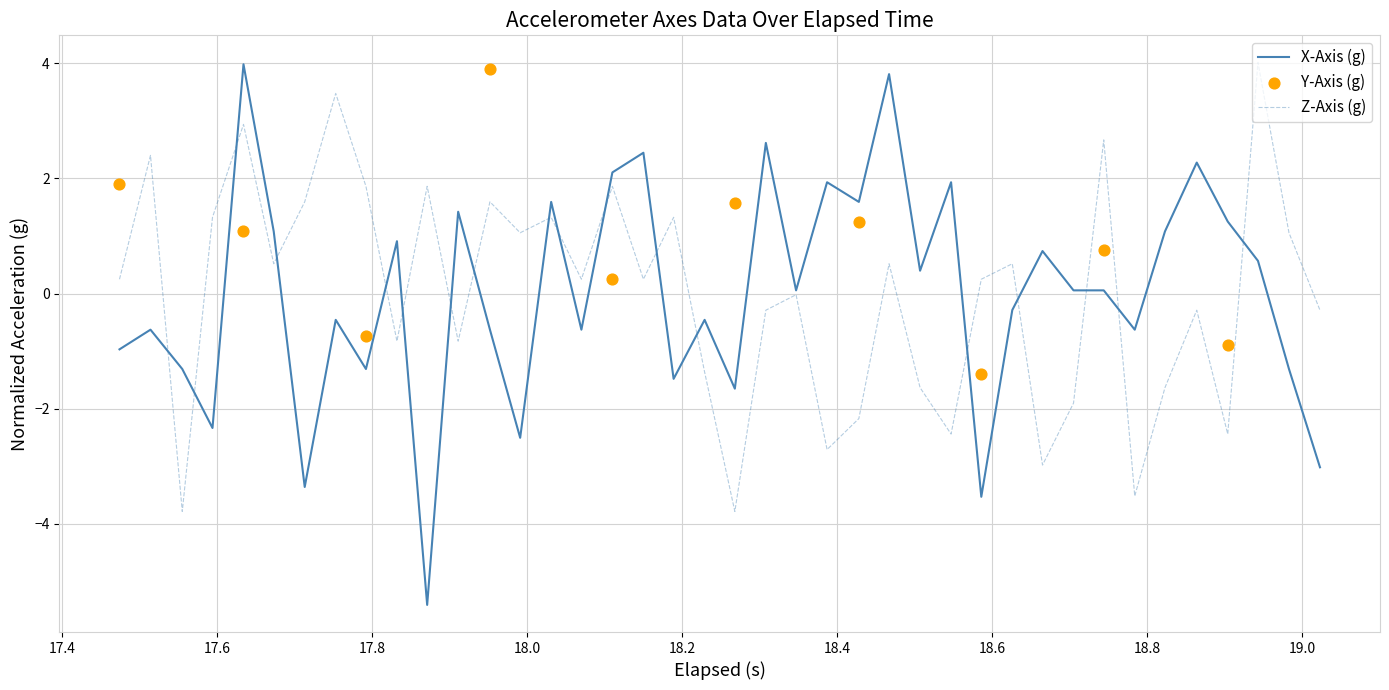

Is the value of Z-Axis (g) at 18 greater than the value of X-Axis (g) at 8?

Yes